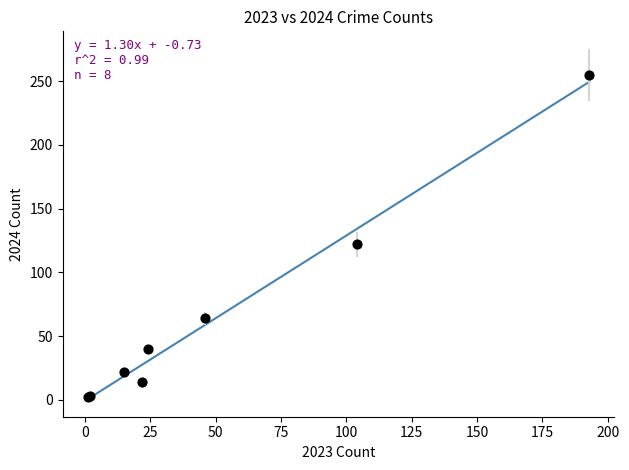

What Y value in the scatter plot is closest to 128?

122